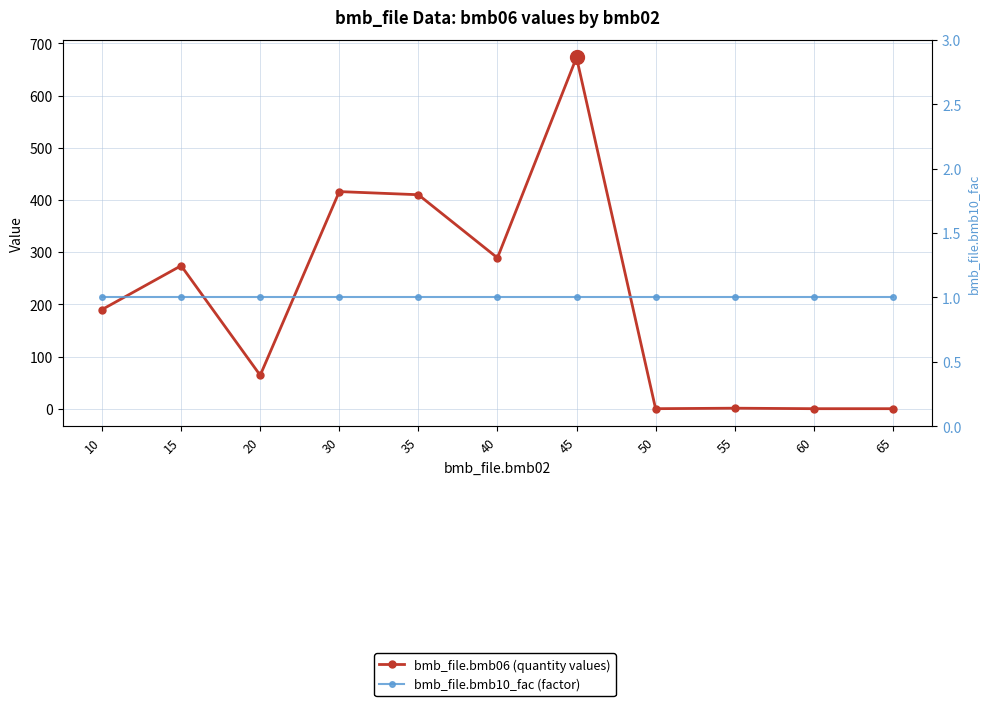

Is this an area chart (filled region under the line)?

No